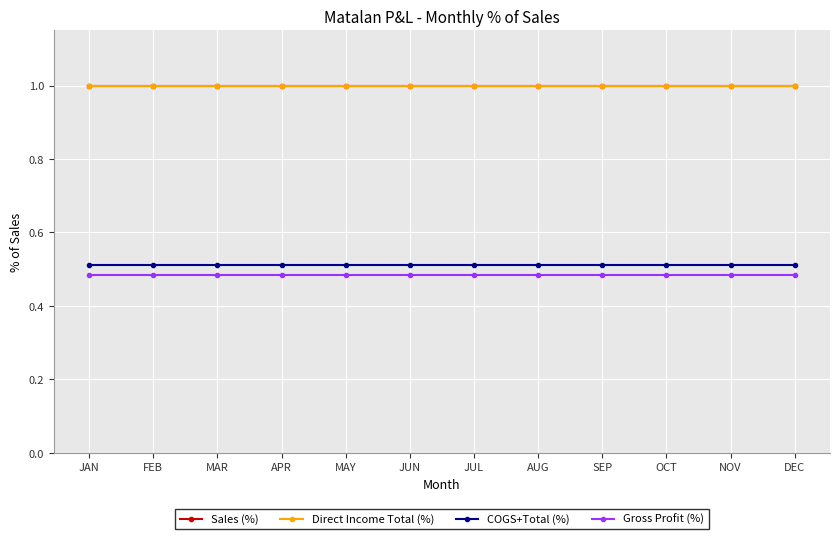

At how many categories does at least one series exceed 0?

12